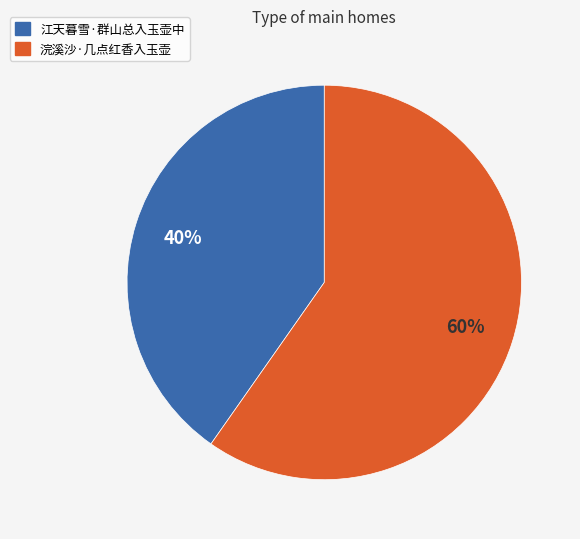

To the nearest percent, what percentage of the pie is 浣溪沙·几点红香入玉壶?

60%